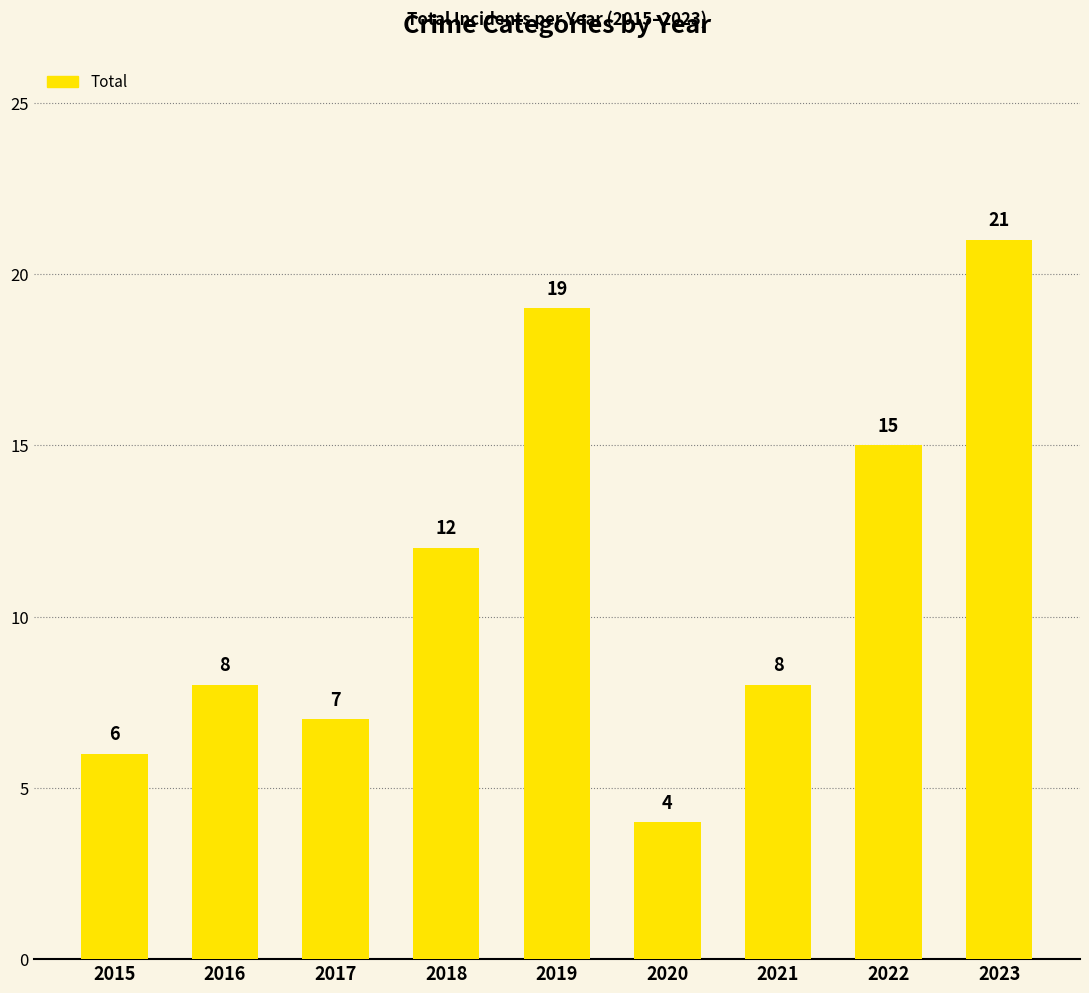

The value at 2021 is 11. True or false?

False